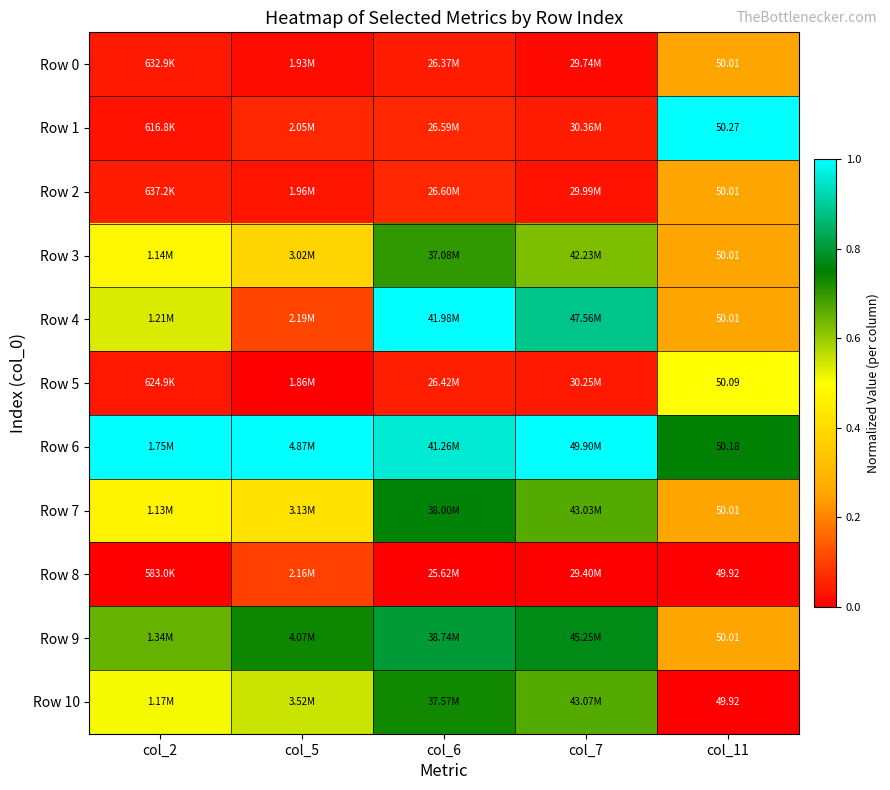

The Row 0 series shows 0.0 at col_7. True or false?

False